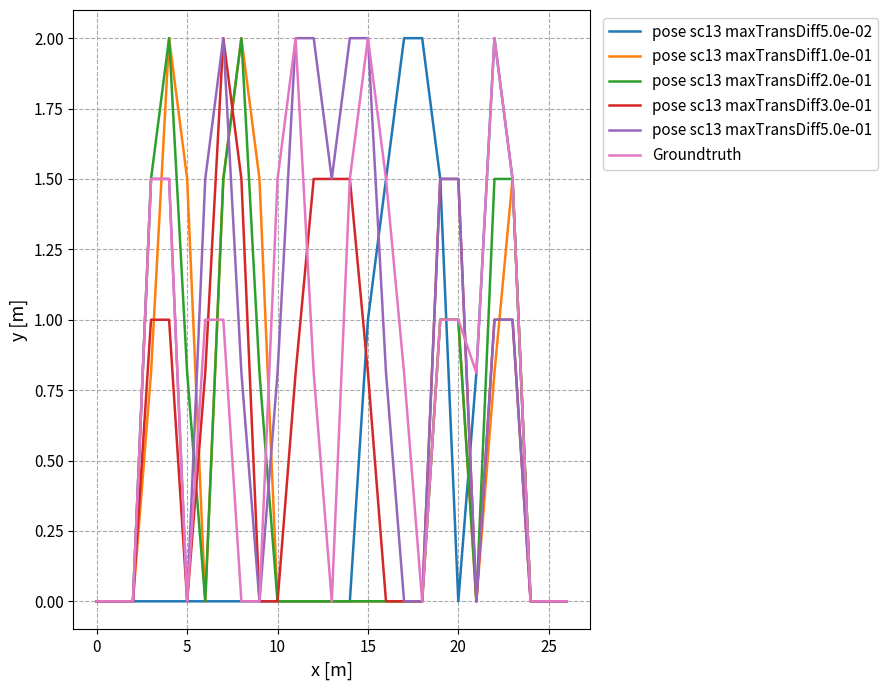

How many lines are shown in the chart?

6